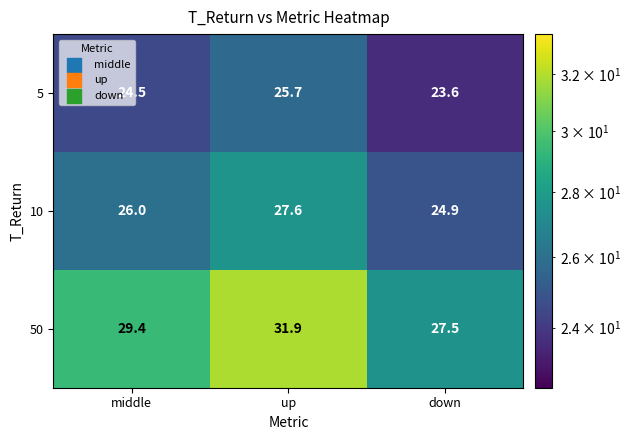

How many values in the 5 series are below 24?

1